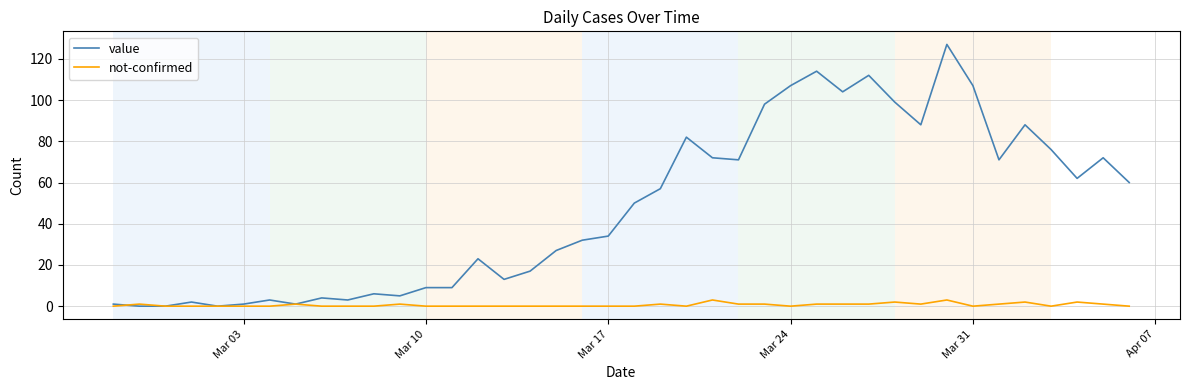

Which series has the largest total across all categories?

value